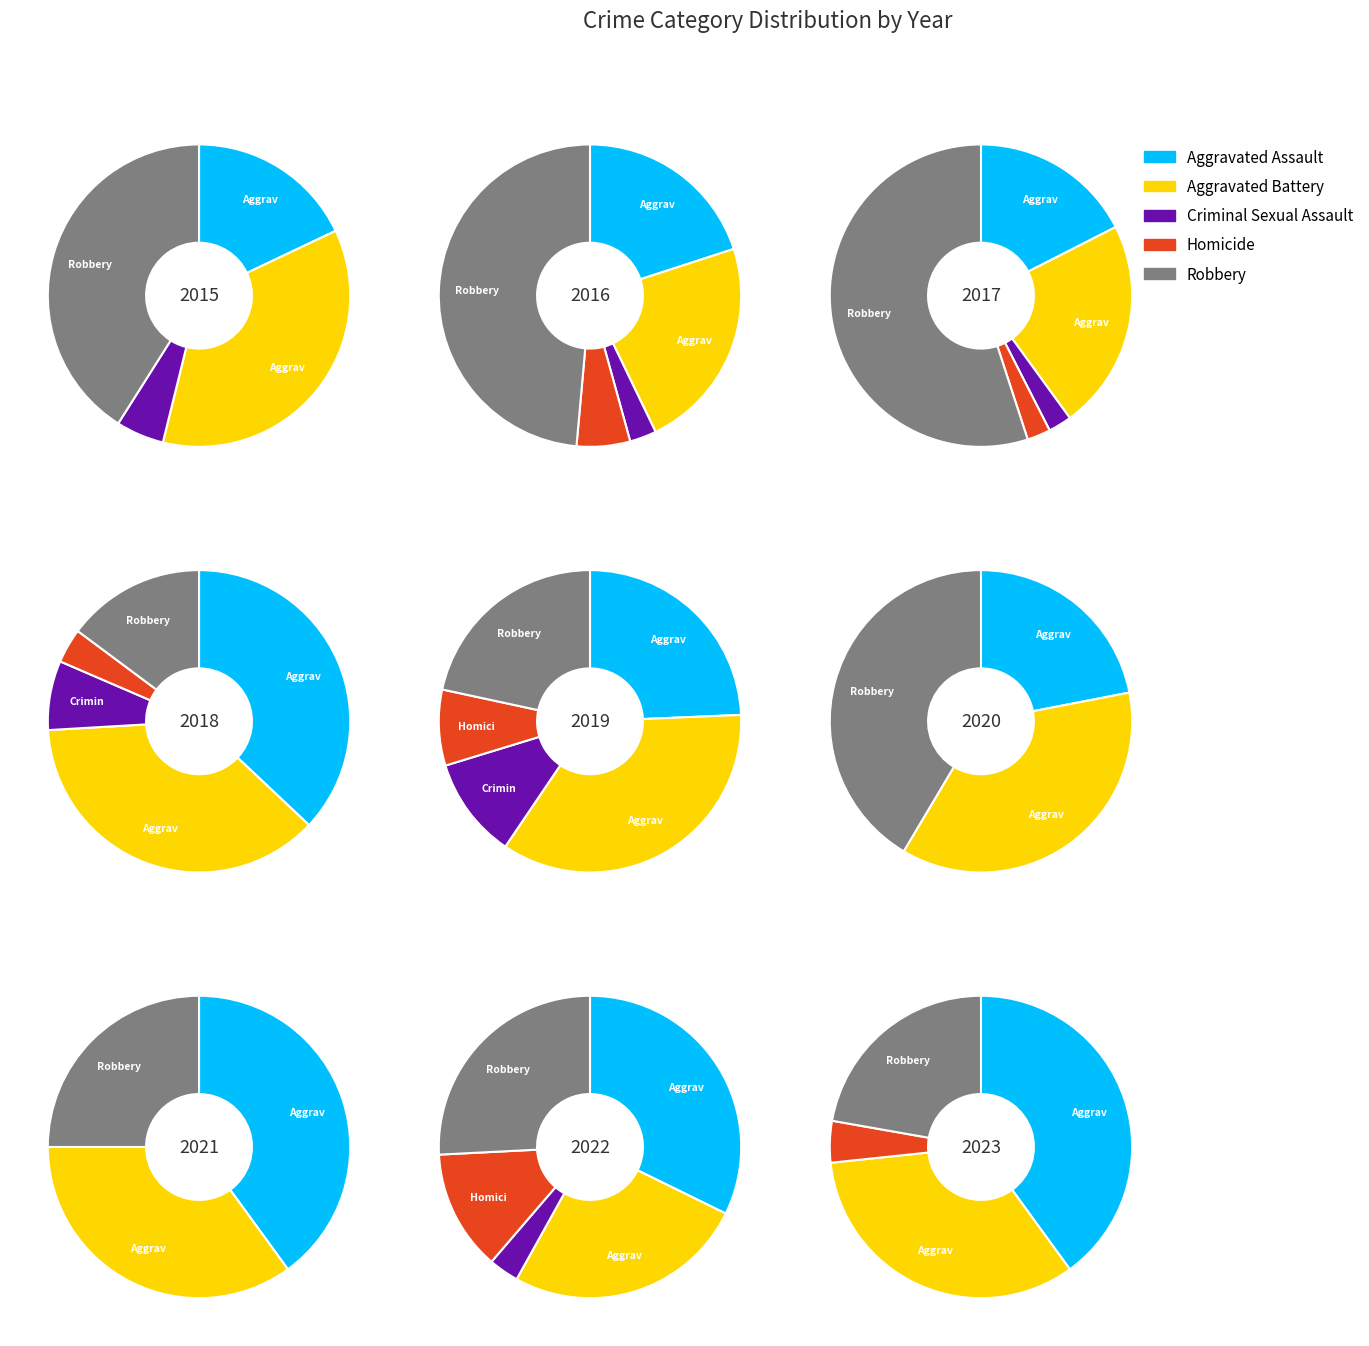

Does 8 represent more than half of the total?

No